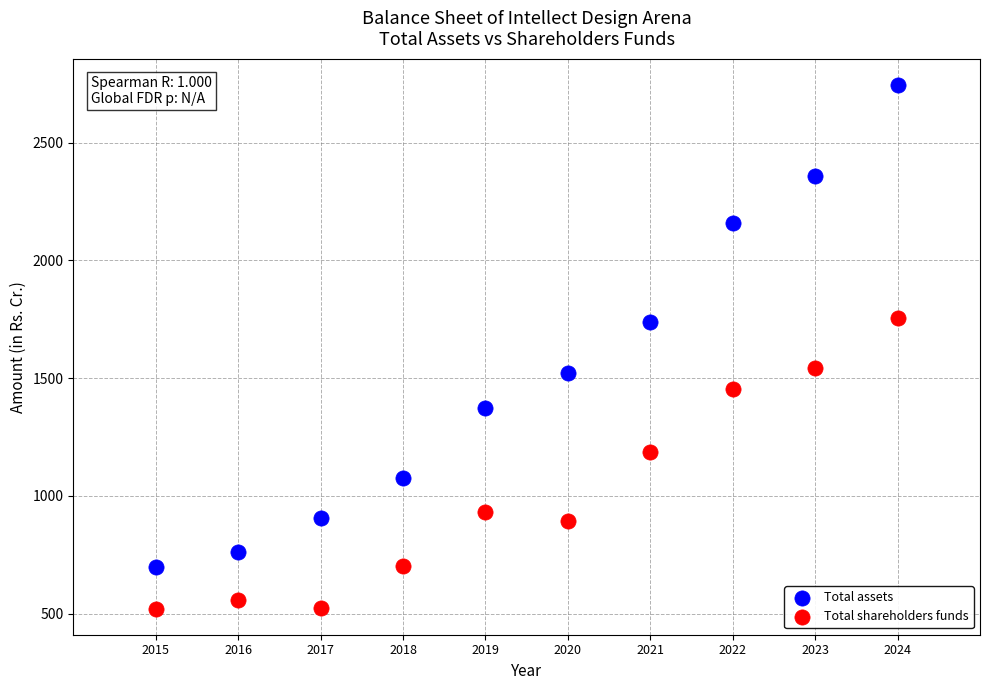

Which series contains the lowest Y value?

Total shareholders funds